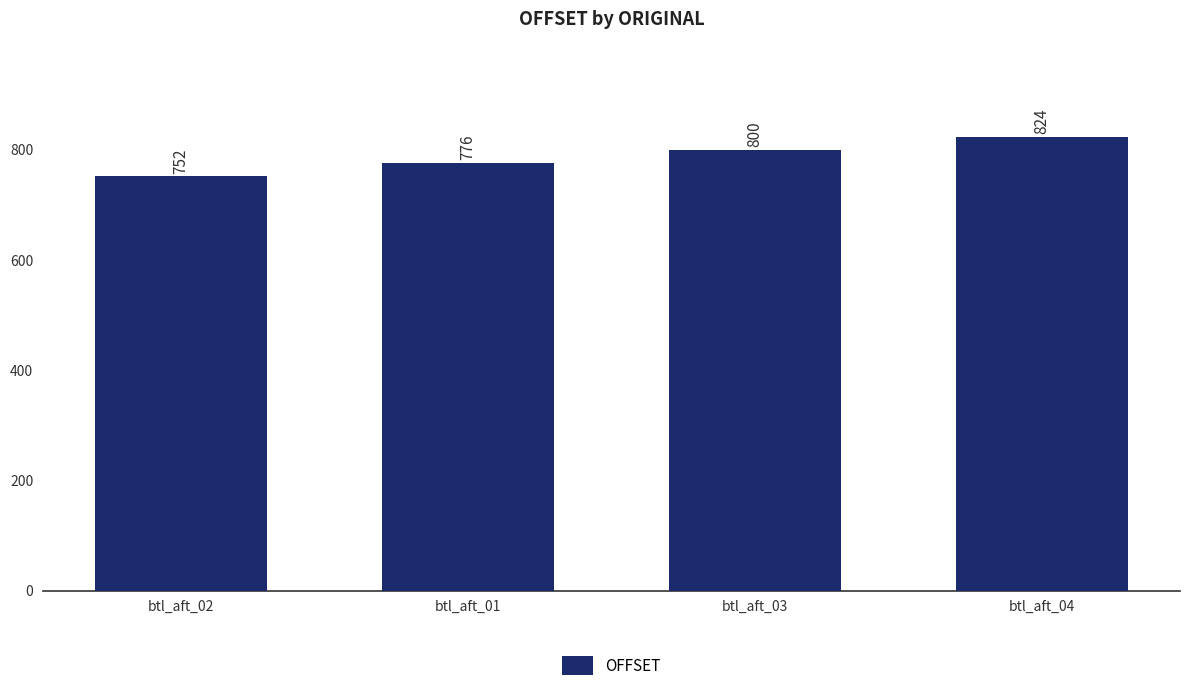

Reading right to left, extract all data points from this chart.

824	800	776	752